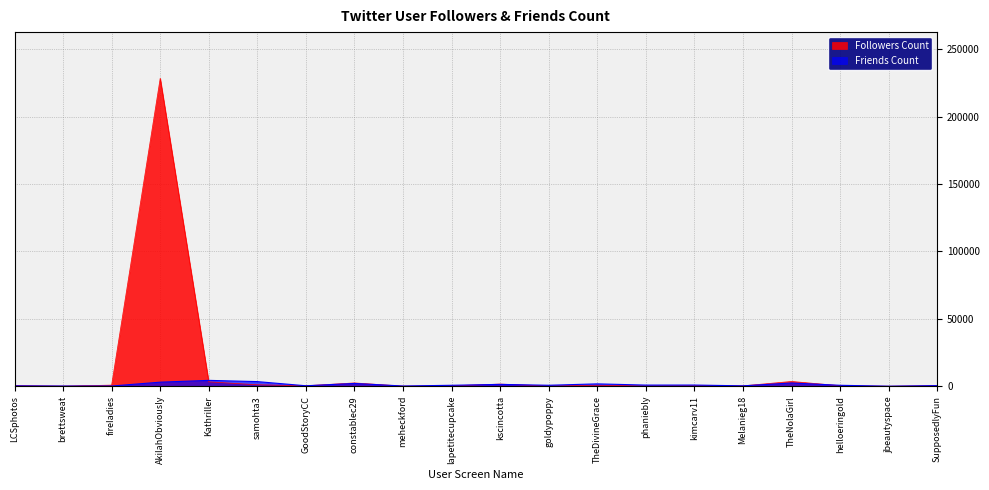

What value does the Friends Count series have at TheNolaGirl?

2401